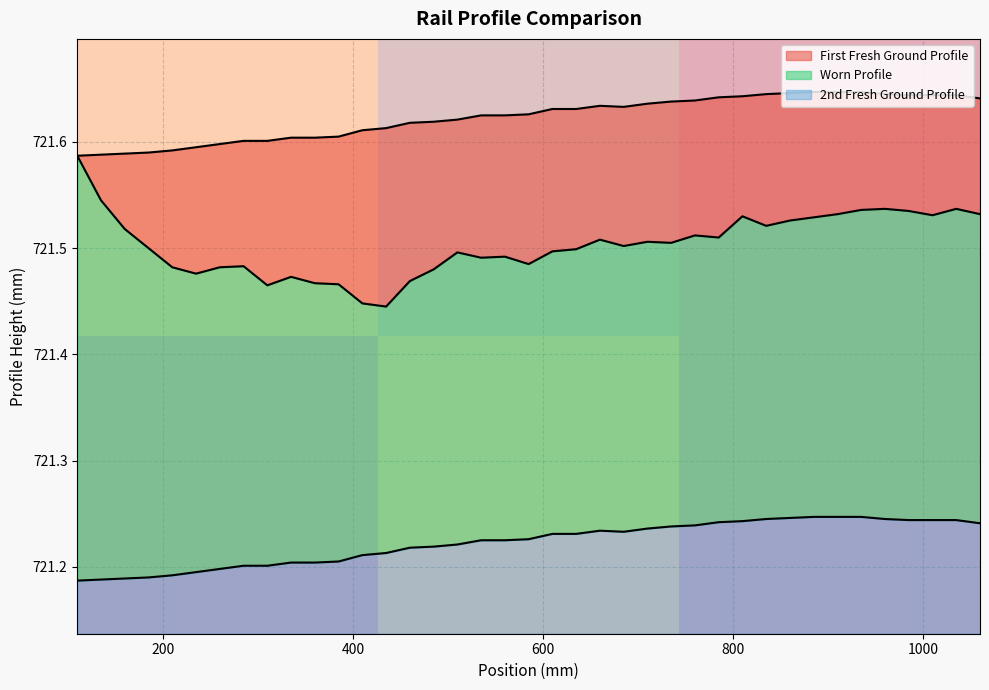

The value of row_0 at 200 is 0.7. True or false?

False